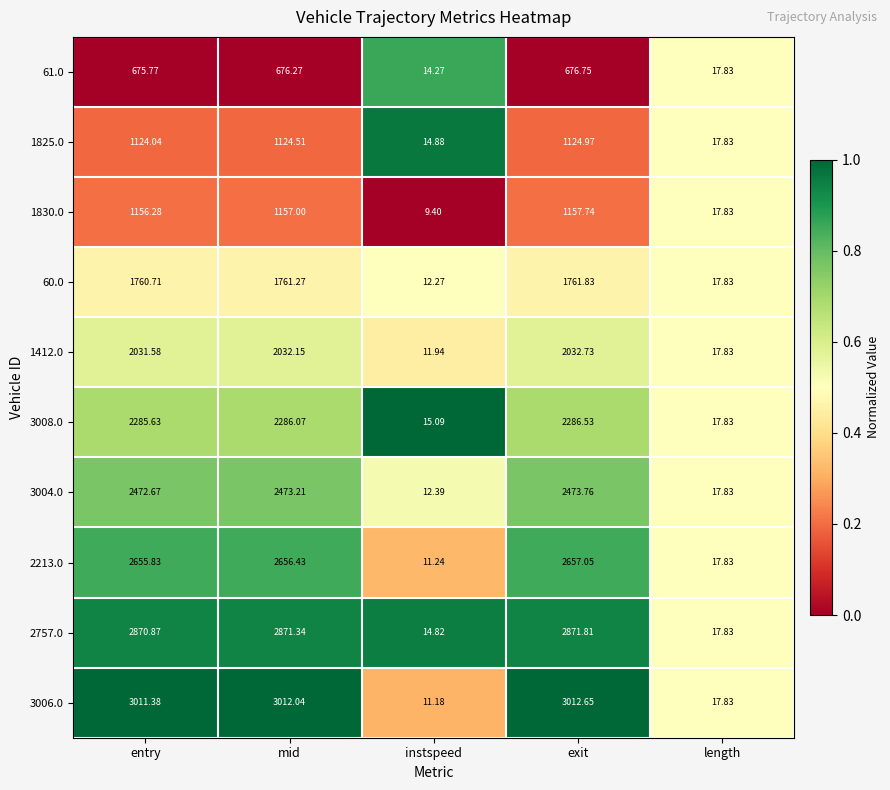

At instspeed, list the series in order from largest to smallest.

3008.0, 1825.0, 2757.0, 61.0, 3004.0, 60.0, 1412.0, 2213.0, 3006.0, 1830.0